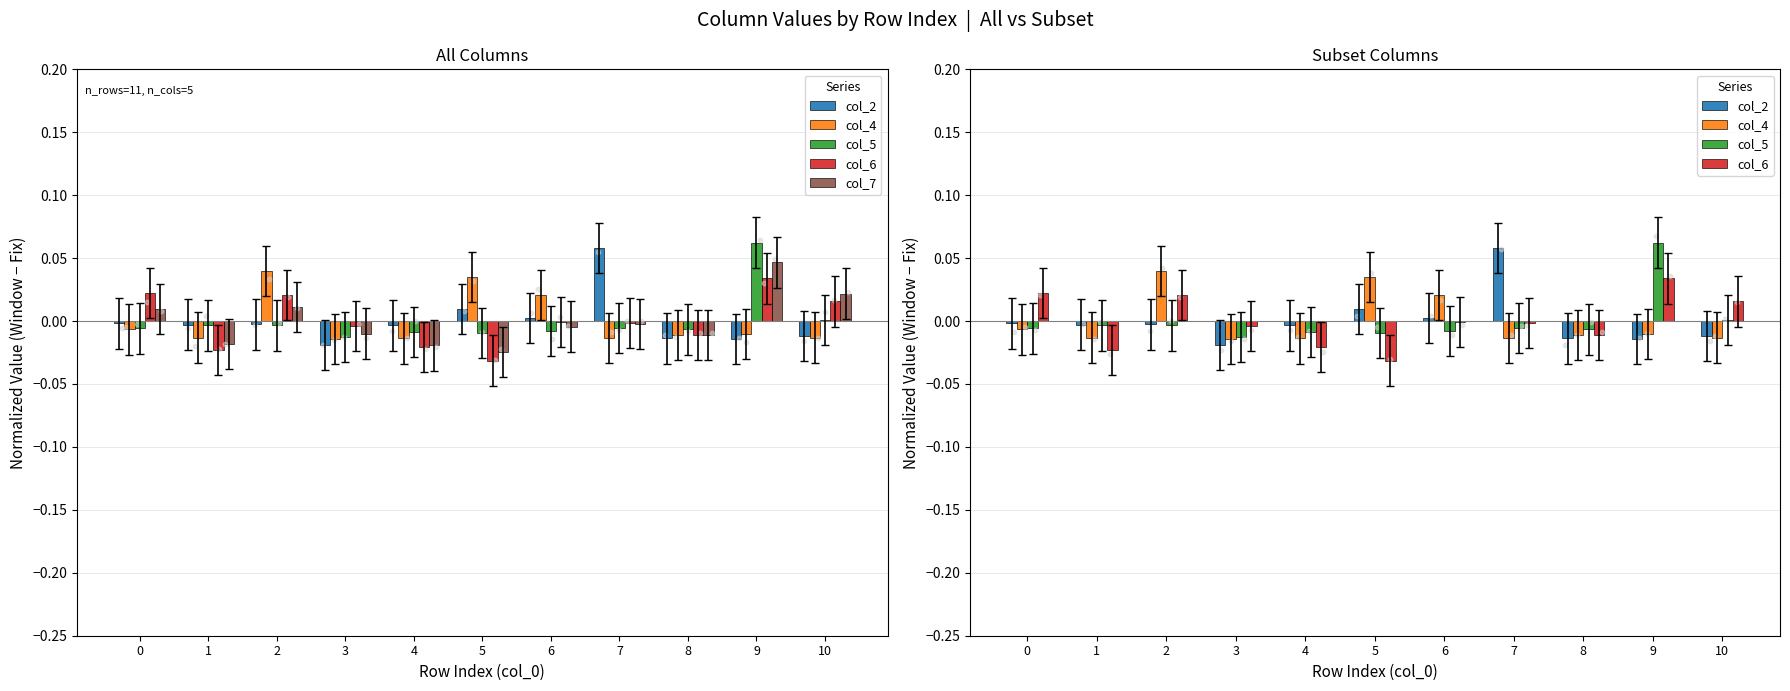

At which category is the sum across all series the highest?

9